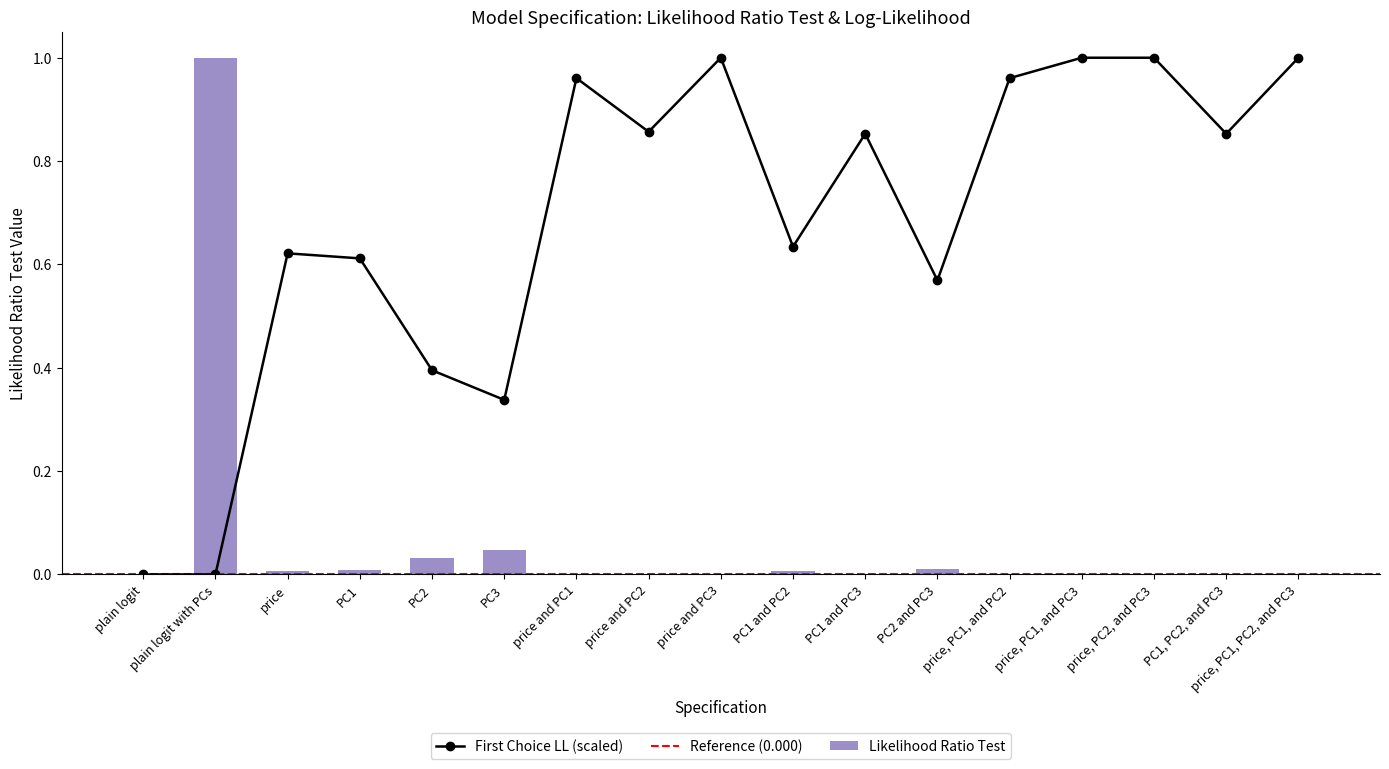

At which category is the sum across all series the highest?

price and PC3